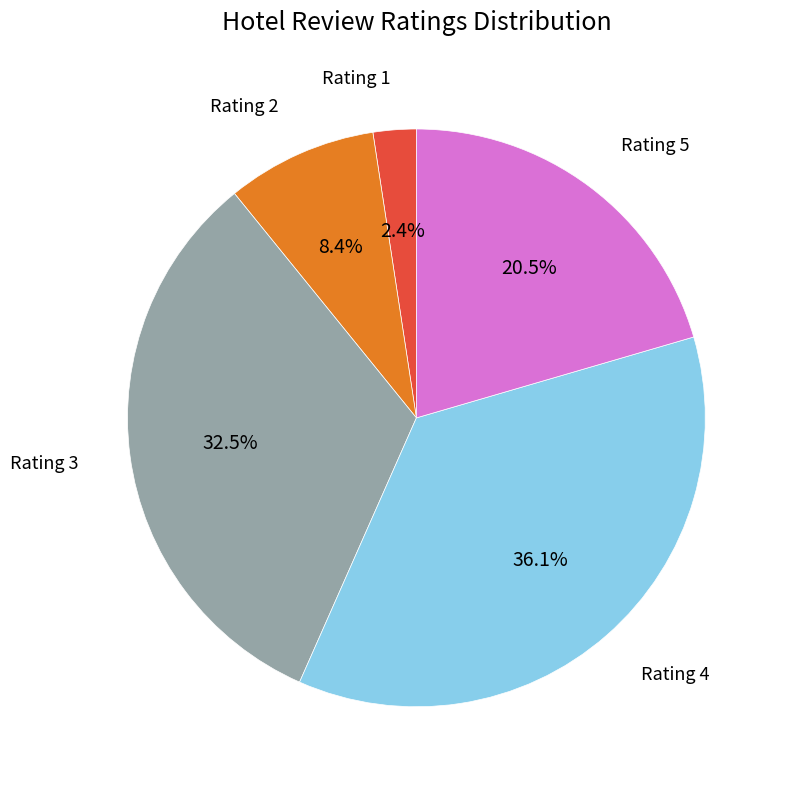

Is there a majority slice in this chart?

No